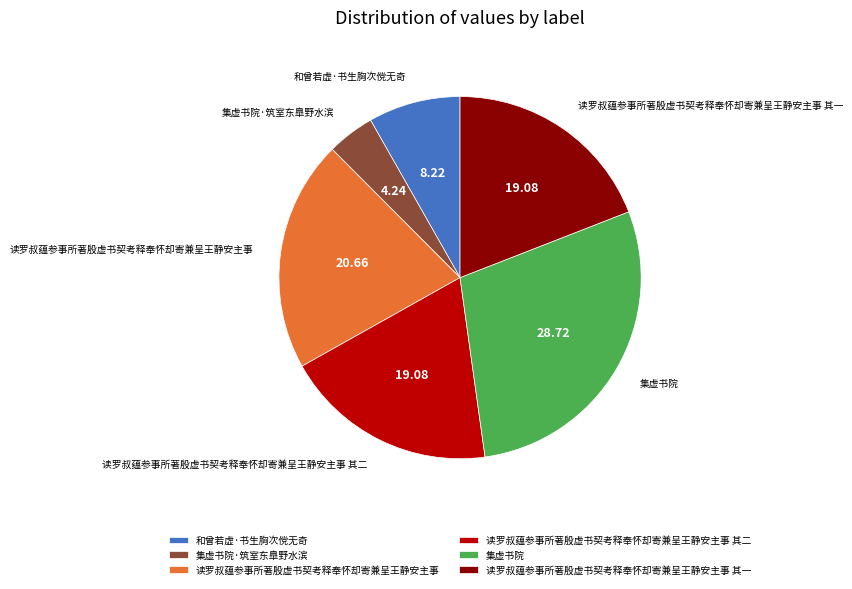

Does 读罗叔蕴参事所著殷虚书契考释奉怀却寄兼呈王静安主事 represent more than half of the total?

No